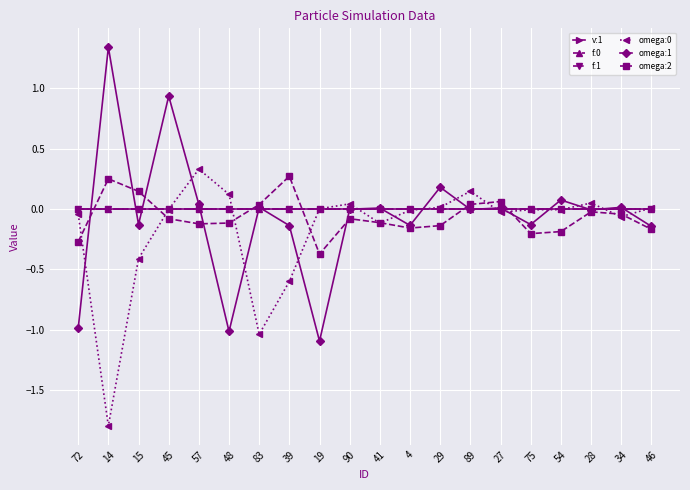

Count the number of data series in this chart.

6